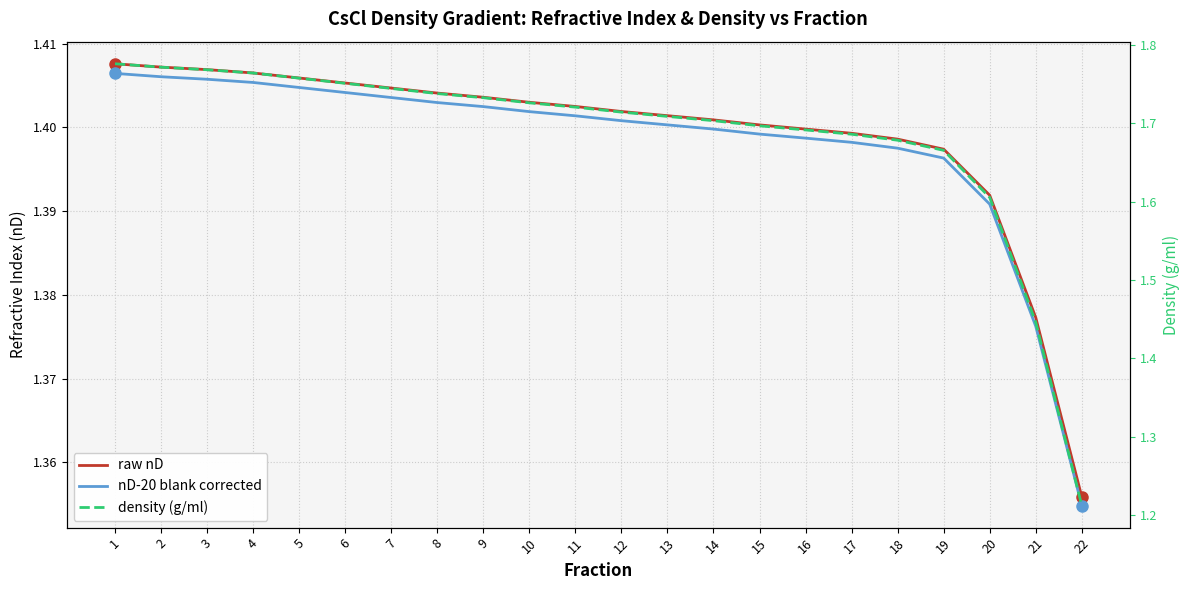

Is this an area chart (filled region under the line)?

No